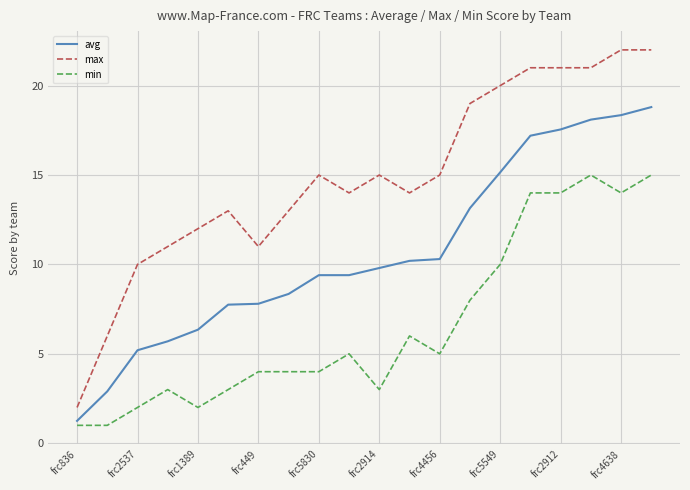

Does the chart have visible grid lines?

Yes